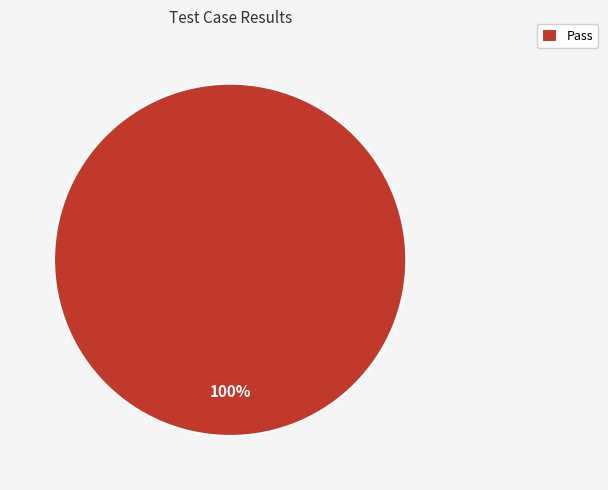

Does any single category account for the majority?

Yes